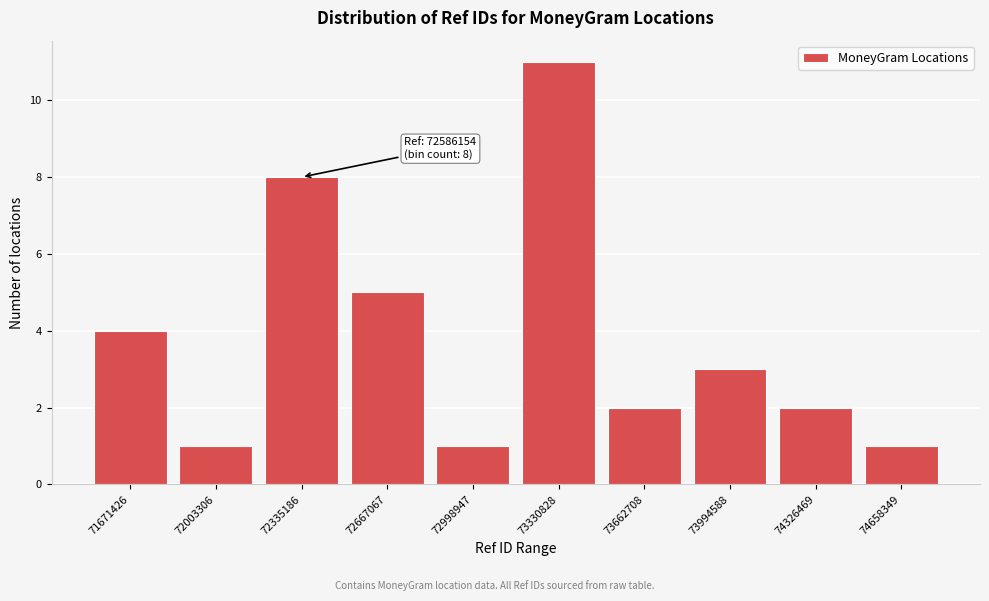

Reading left to right, extract all data points from this chart.

71671426=4	72003306=1	72335186=8	72667067=5	72998947=1	73330828=11	73662708=2	73994588=3	74326469=2	74658349=1